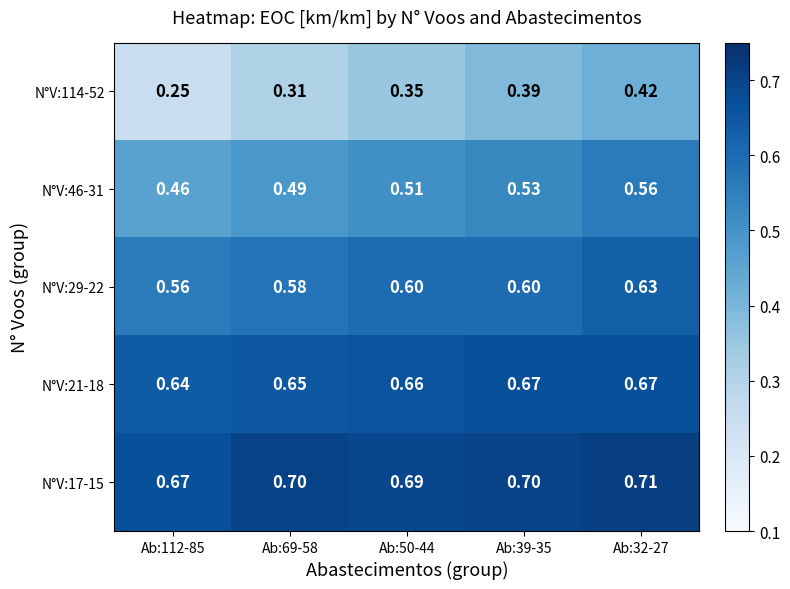

What is the sum of all N°V:46-31 values?

2.6